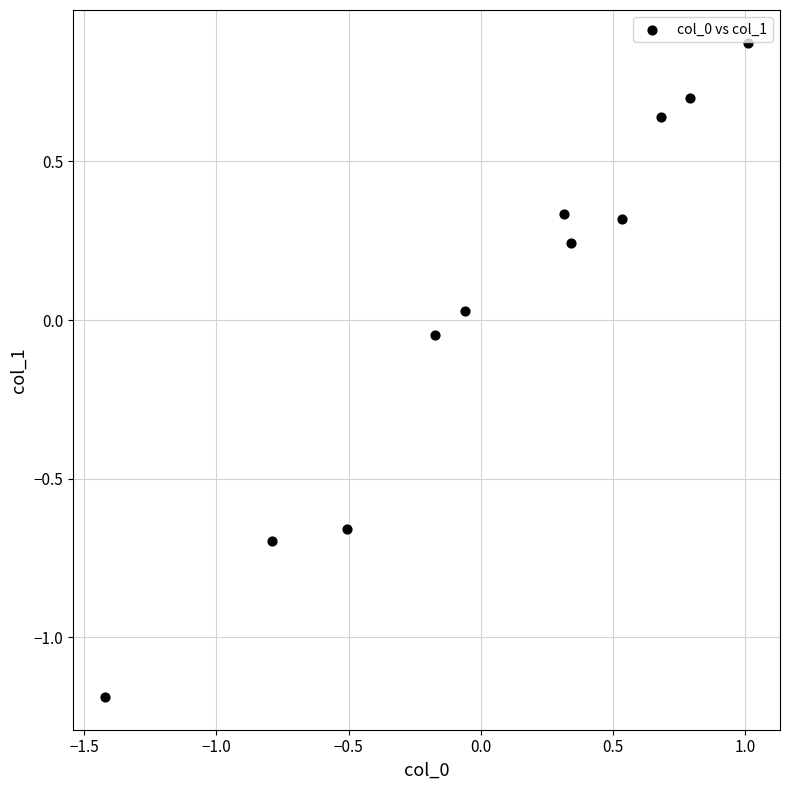

What is the range of X values (max minus min)?

2.4